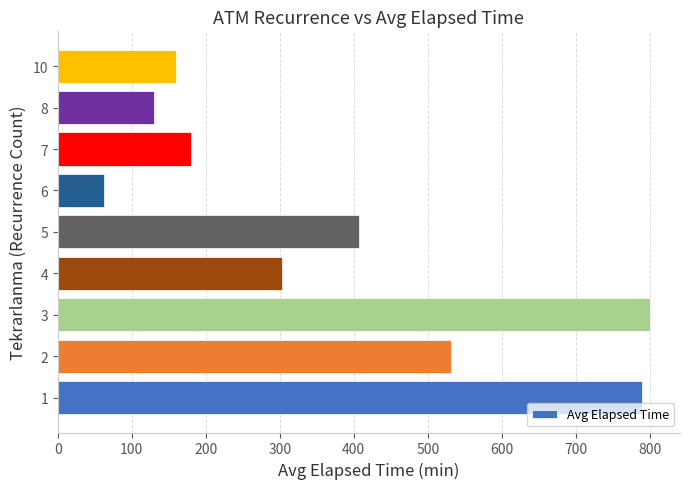

How many data points are above 302?

5